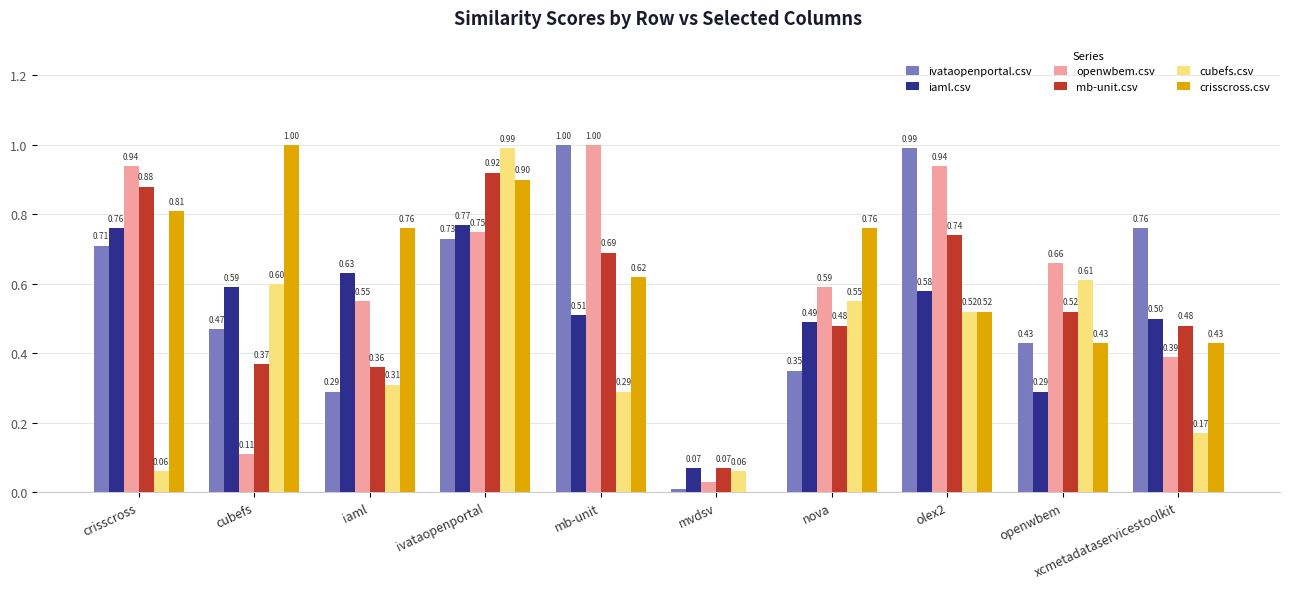

Read the ivataopenportal.csv value at olex2.

1.0